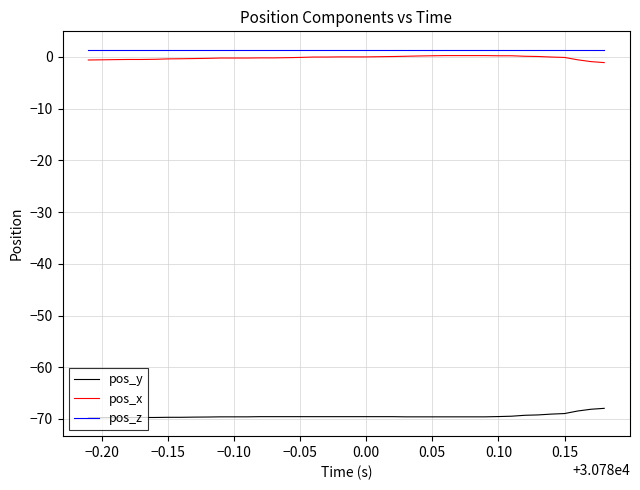

Does the chart have visible grid lines?

Yes